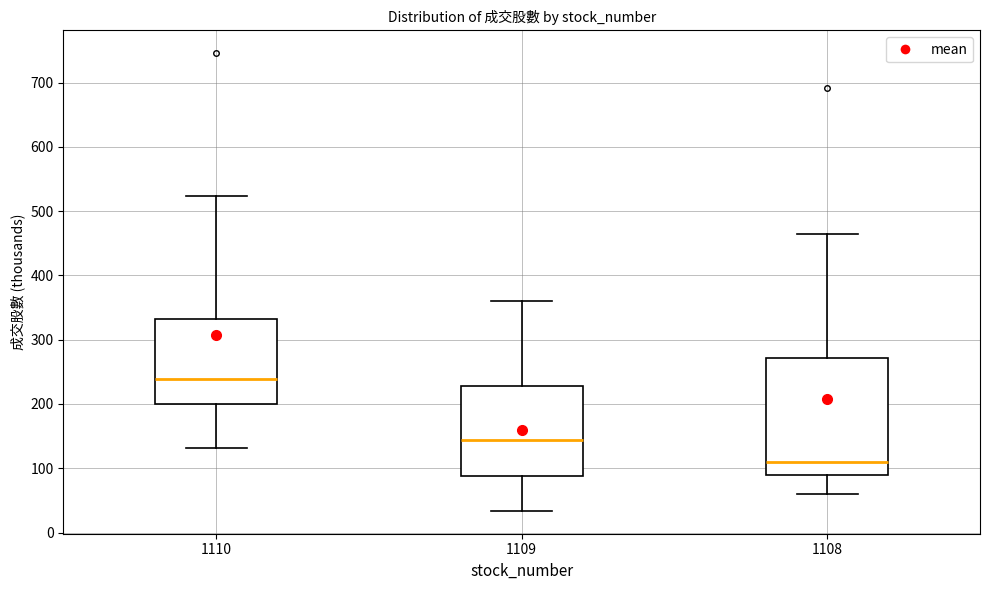

Where does the lower whisker of the box at x = 1109 end on the y-axis? The values are not printed on the chart, so give them approximately, as read against the axis.

30